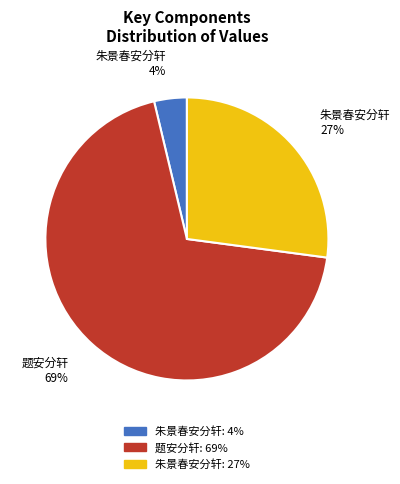

Count the number of slices in the pie.

3